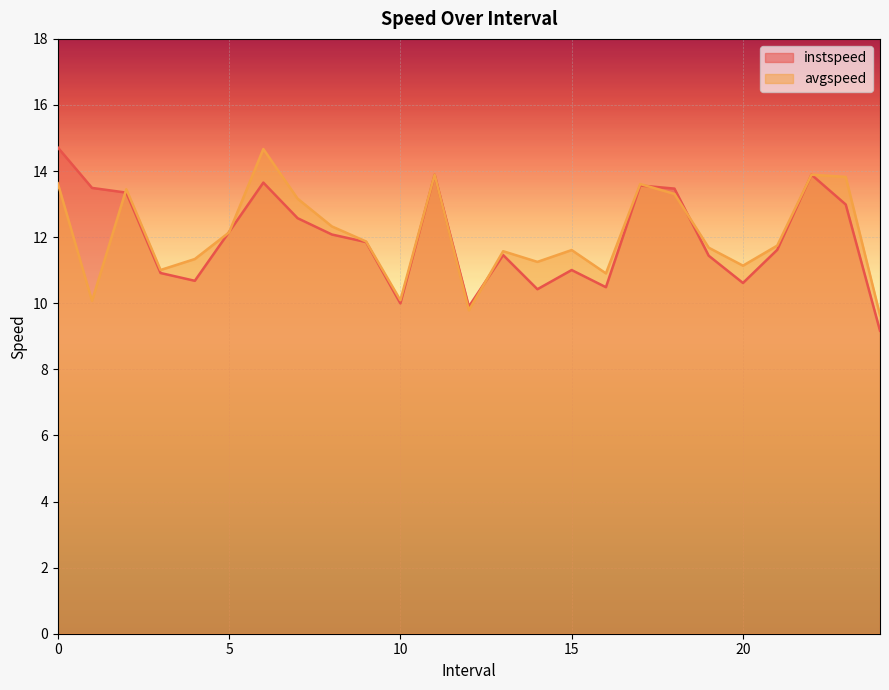

In avgspeed, how many points are higher than both neighbors (excluding endpoints)?

7